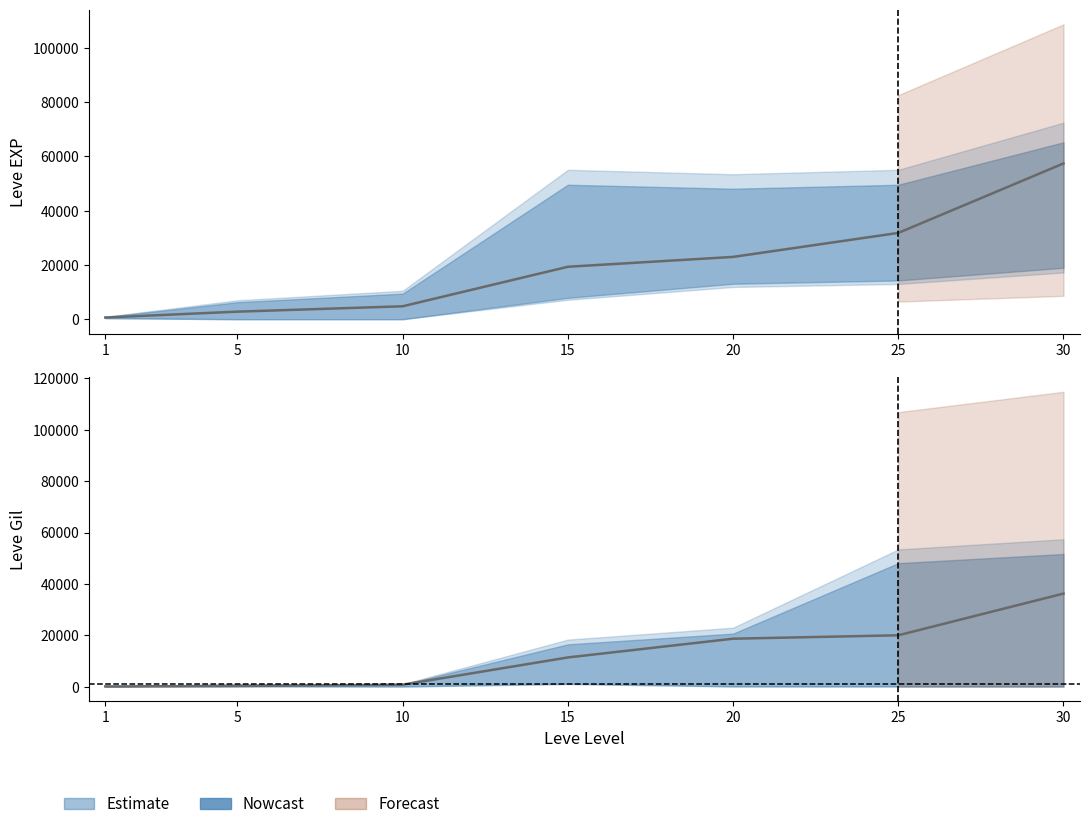

At which category is the sum across all series the highest?

30